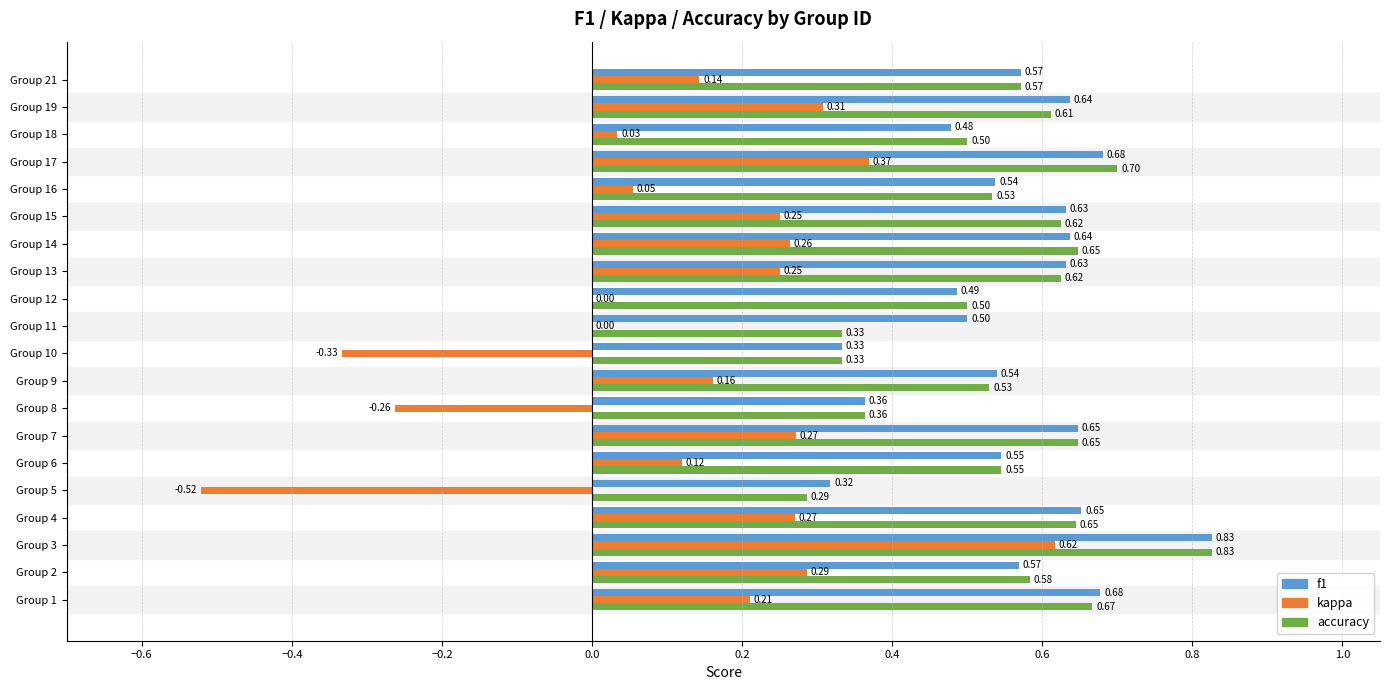

Which series changed the most between Group 12 and Group 14?

kappa